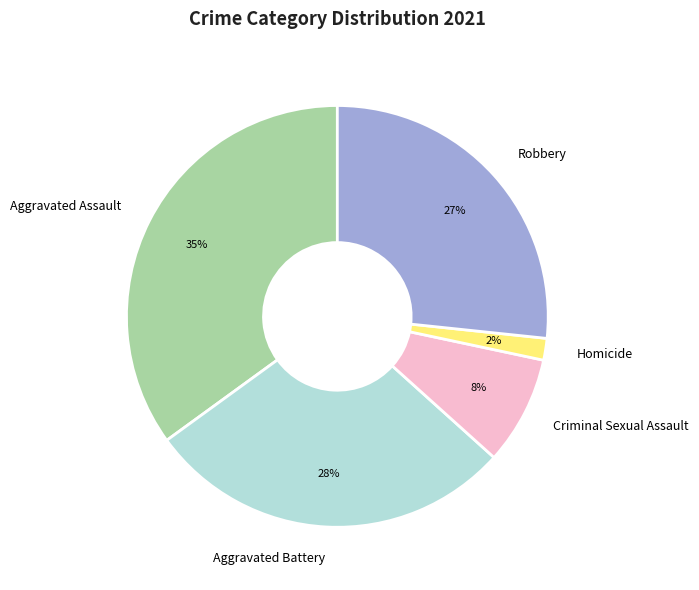

How many slices are in this pie chart?

5